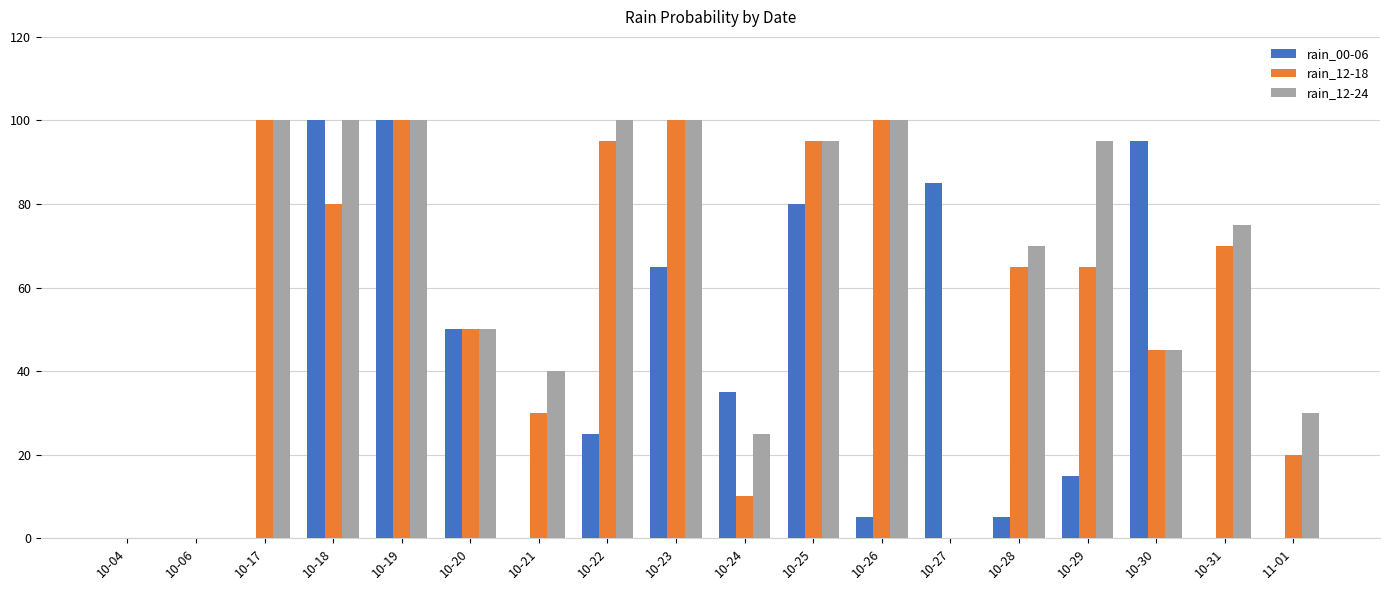

What is the maximum value shown in the chart?

100